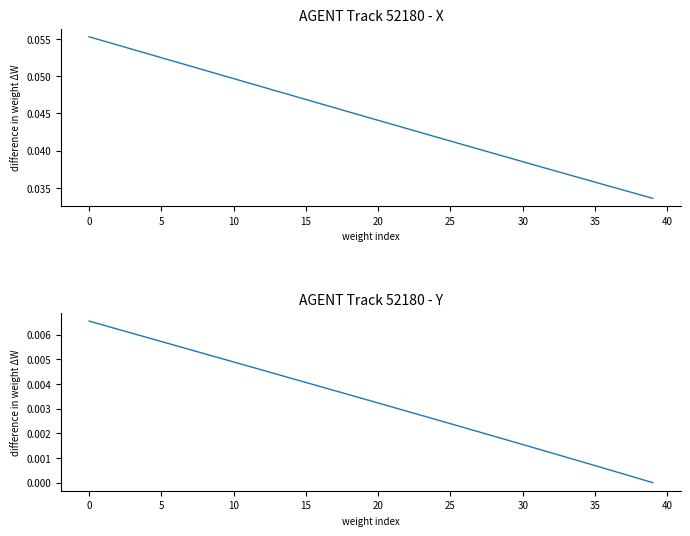

At 15, list the series in order from smallest to largest.

Y, X